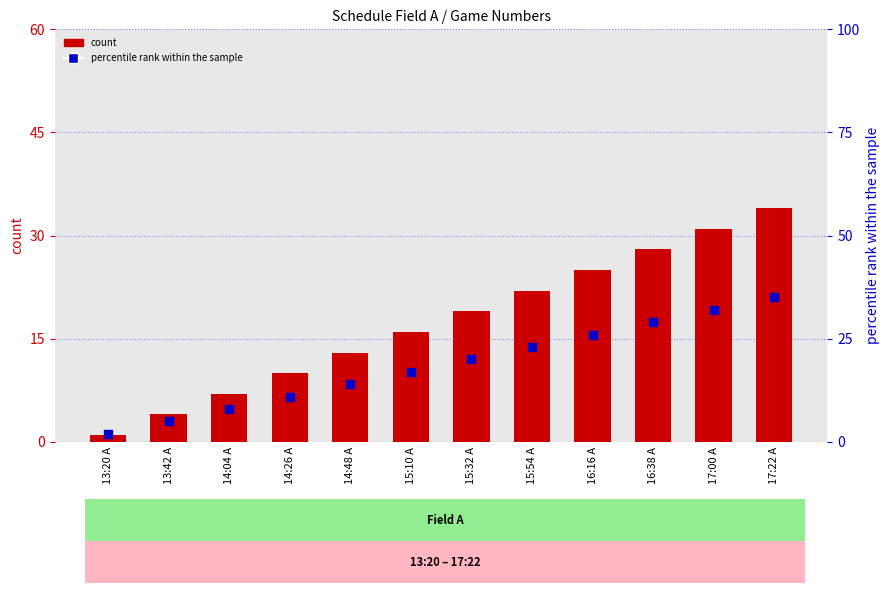

What is the total value across all series at 15:10 A?

33